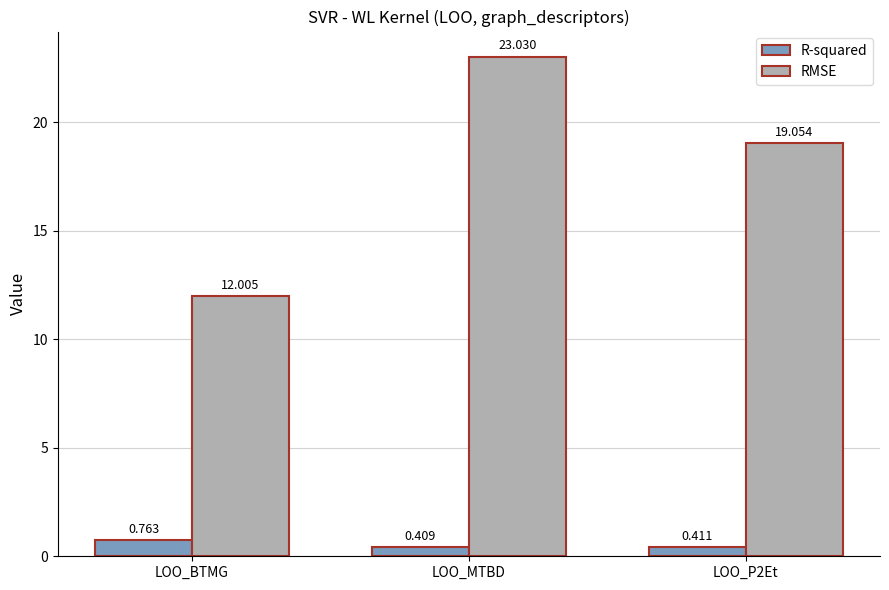

Rank the series by their average value, from lowest to highest.

R-squared, RMSE